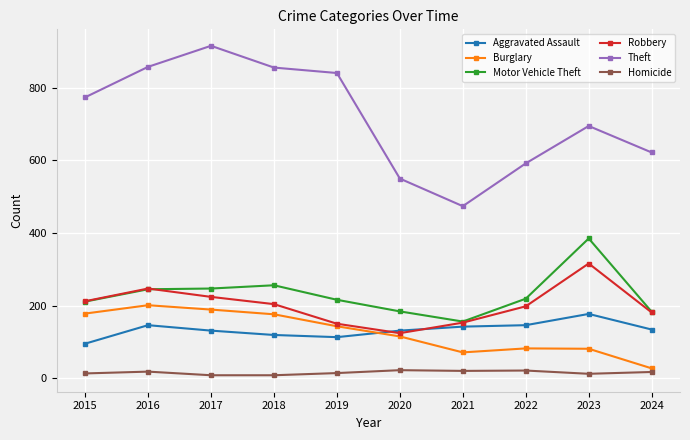

True or false: Robbery has more than 2 points higher than both neighbors.

False